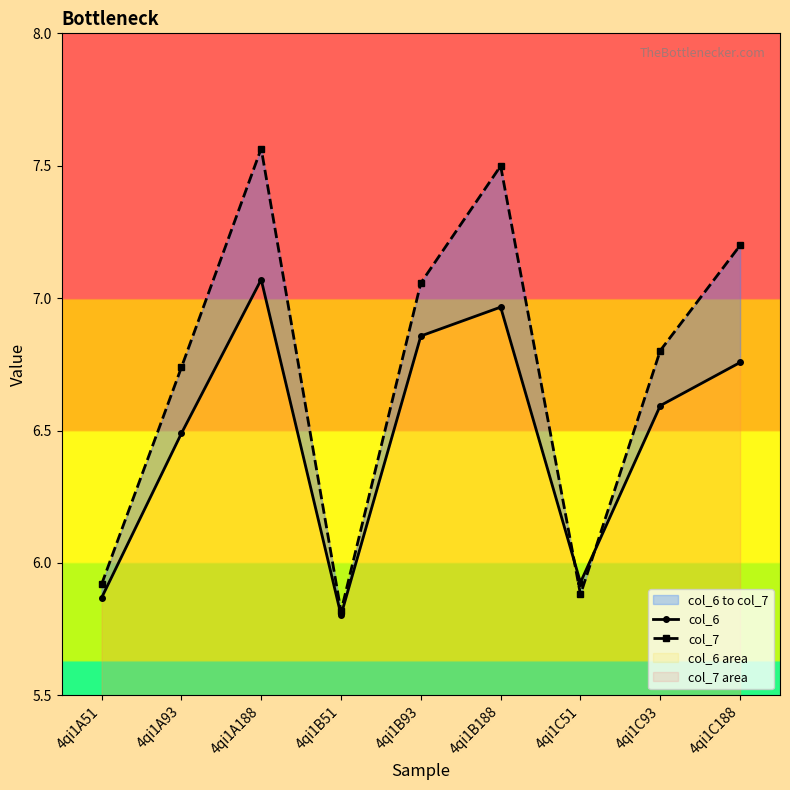

At which label does col_7 first exceed 6?

4qi1A93